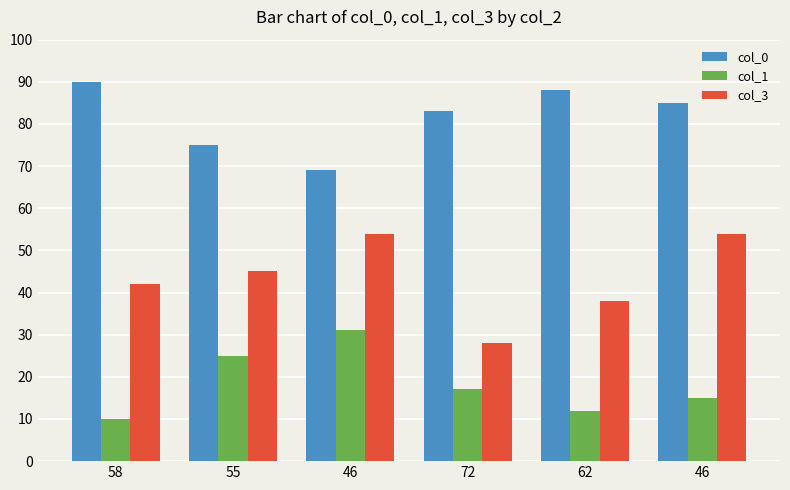

At which category does the chart reach its minimum across all series?

58